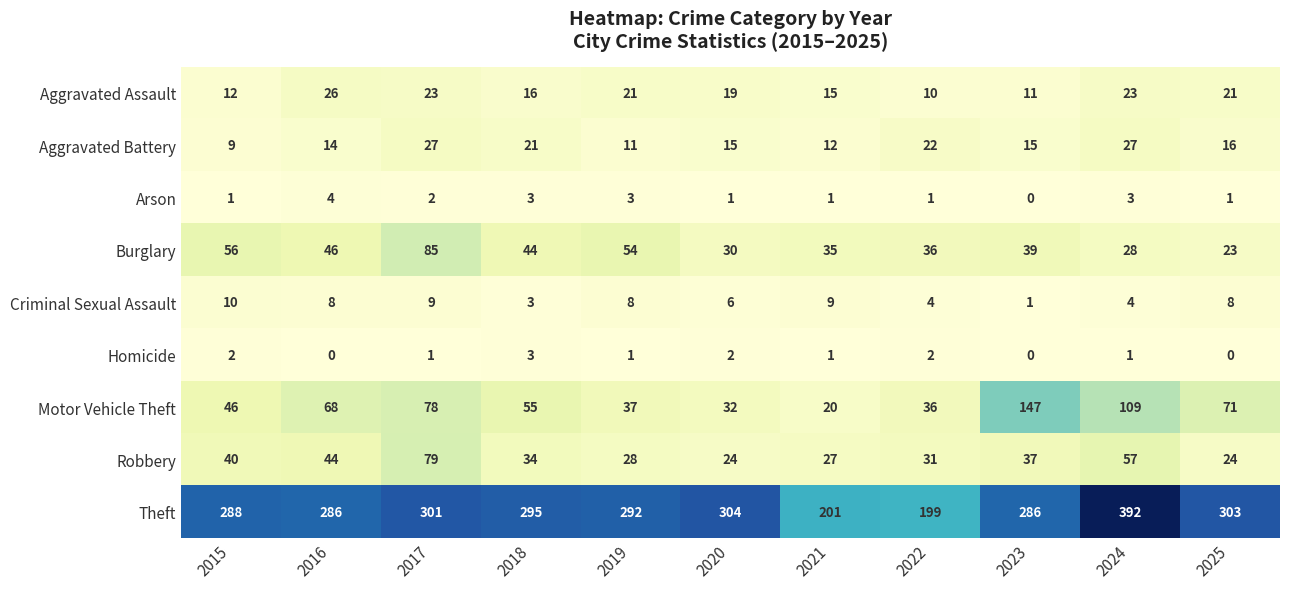

True or false: Theft has a value of 91 at 2021.

False